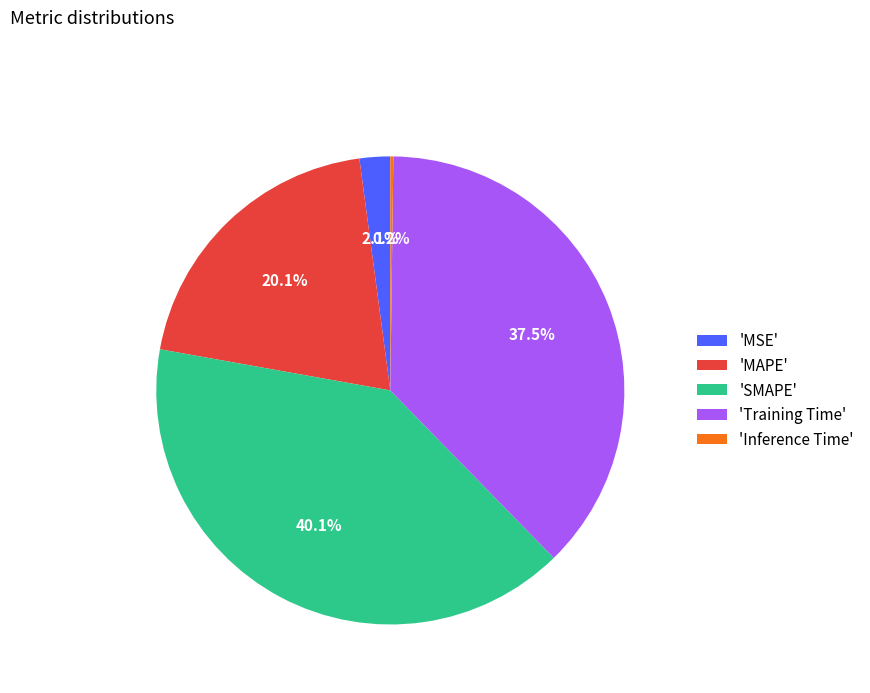

What is the total percentage of 'Training Time' and 'MSE'?

39.6%